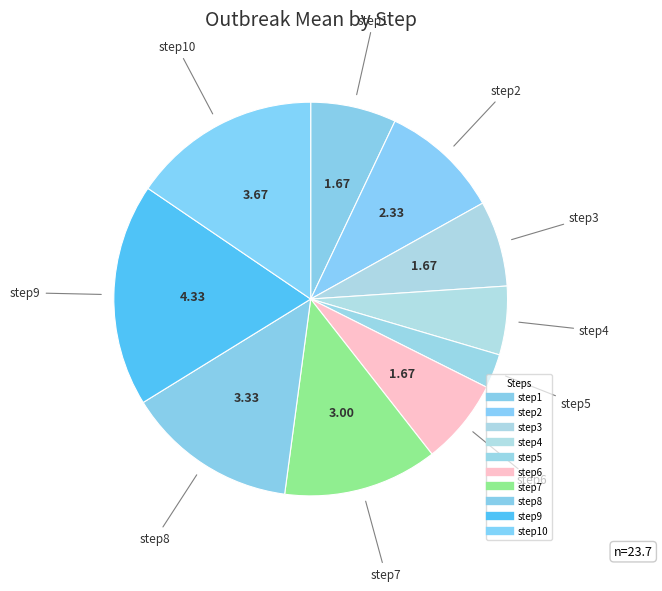

Count the number of slices in the pie.

10